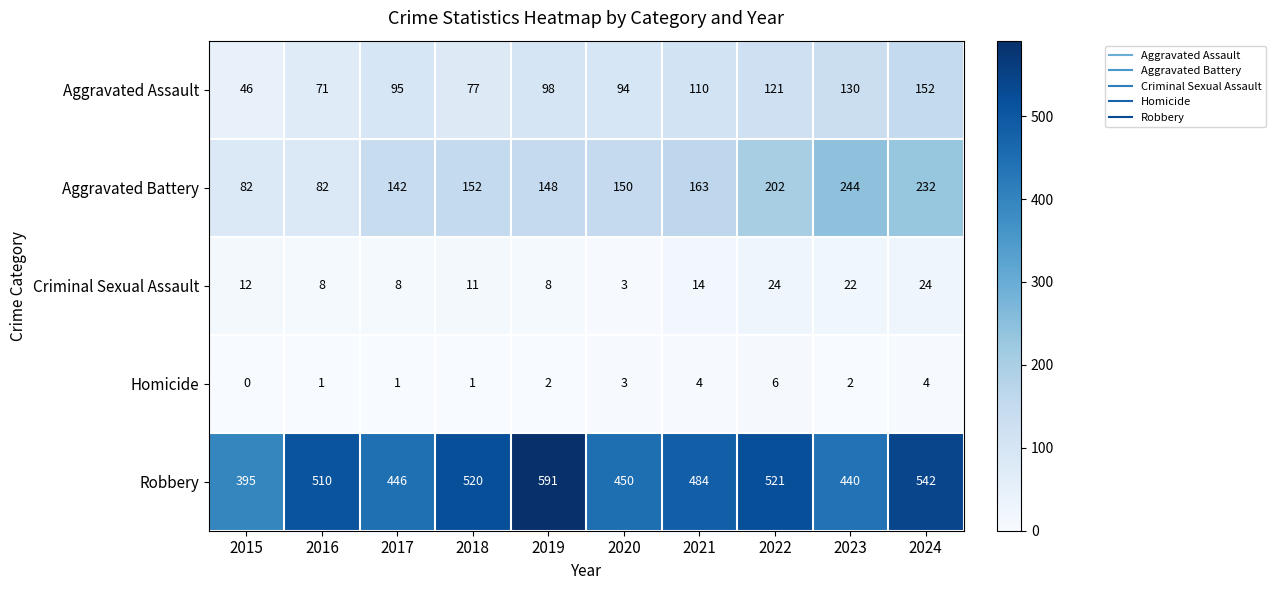

At which category does the chart reach its peak across all series?

2019